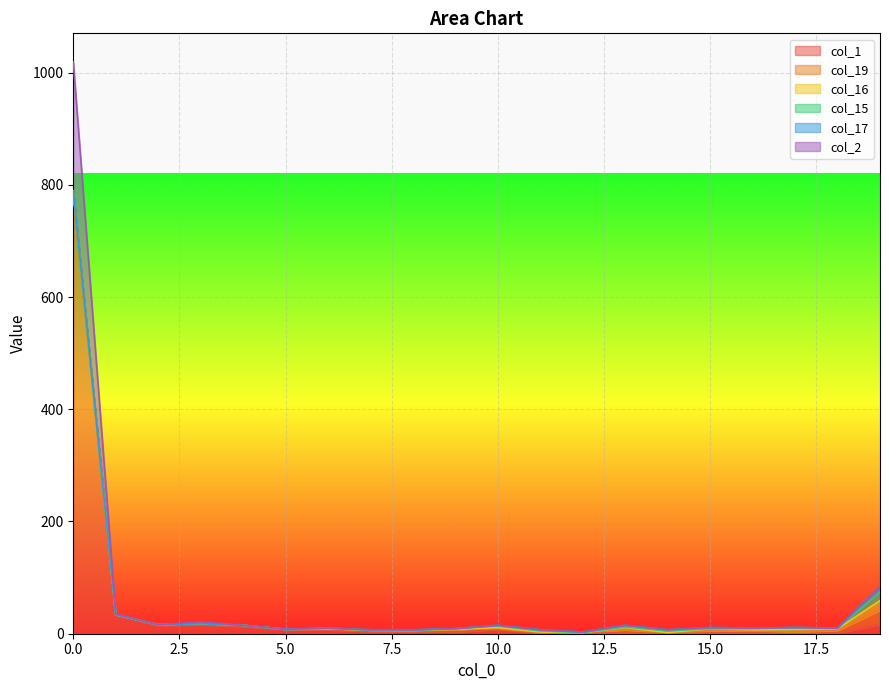

Is it true that col_16 equals 4 at 16?

False